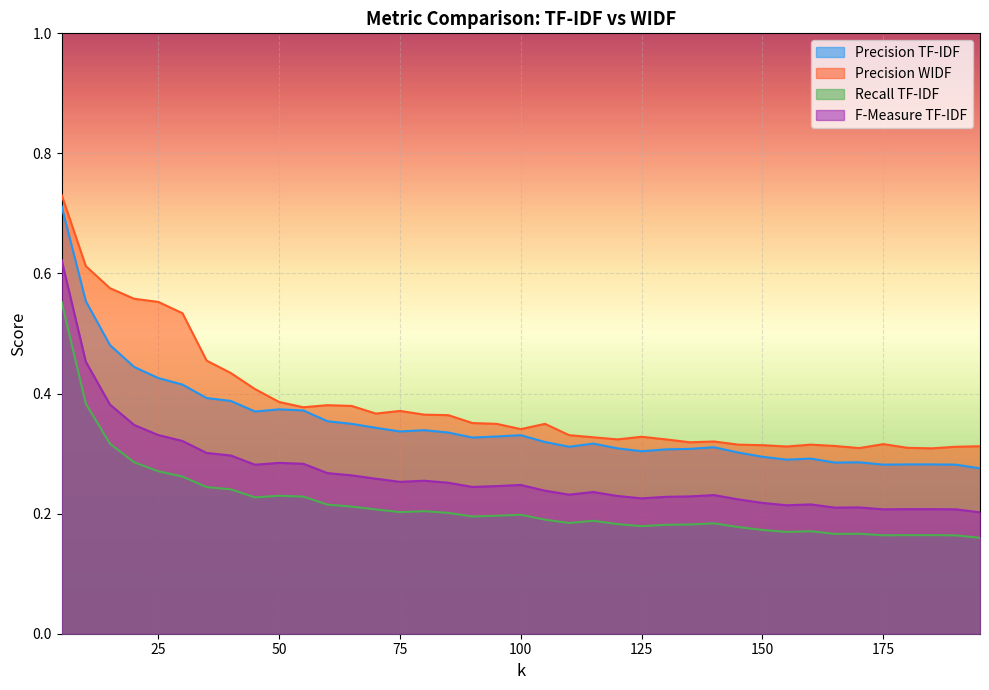

Where is WIDF nearest to the value 0?

185